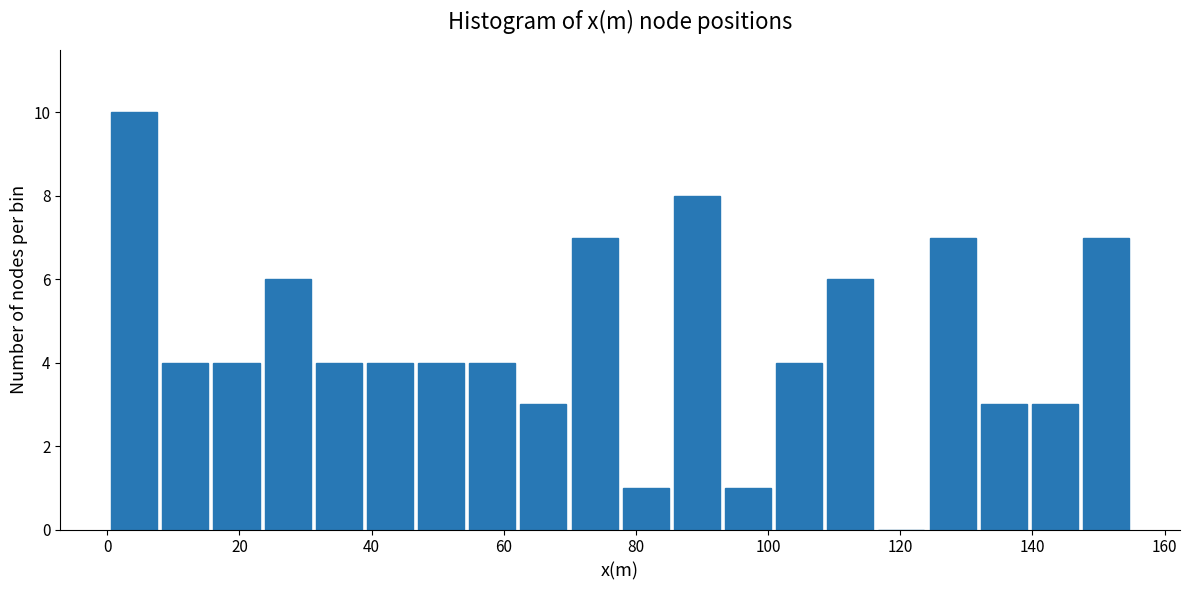

Read against the x-axis, roughly where is the centre of the tallest bar?

4